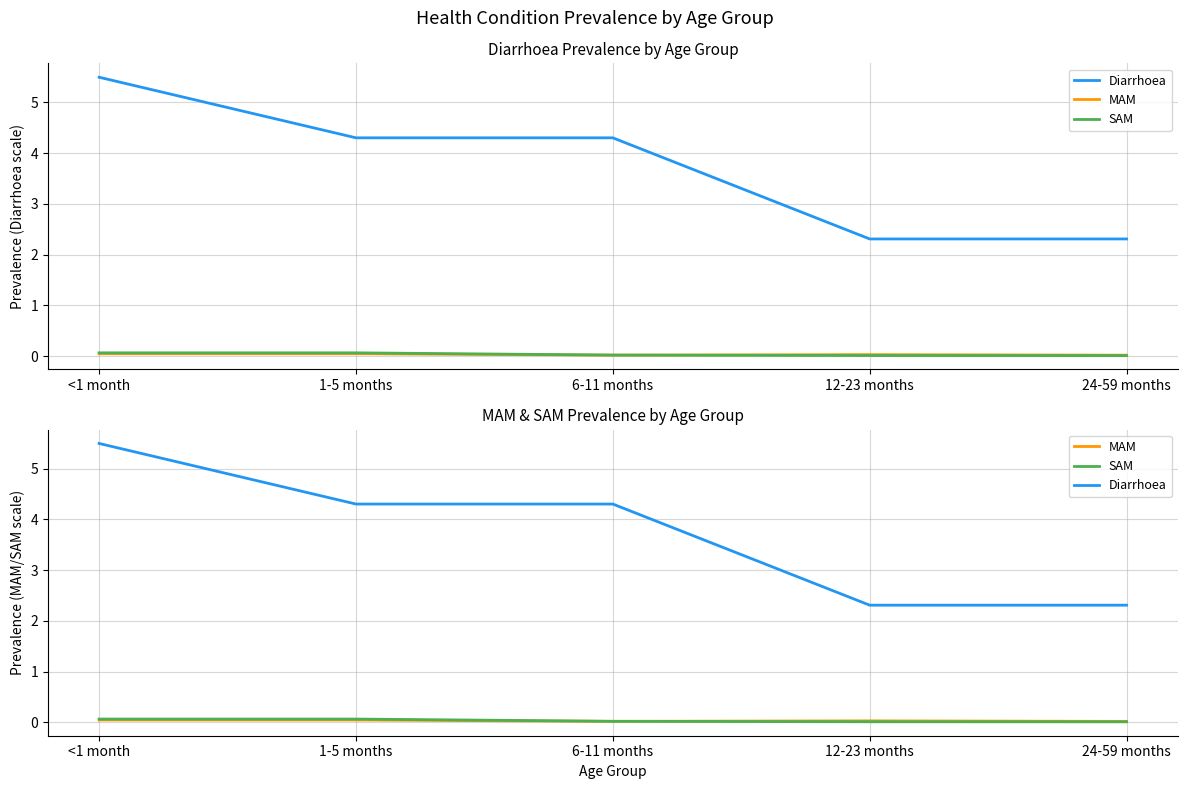

True or false: MAM has a value of 0.0 at 1-5 months.

True